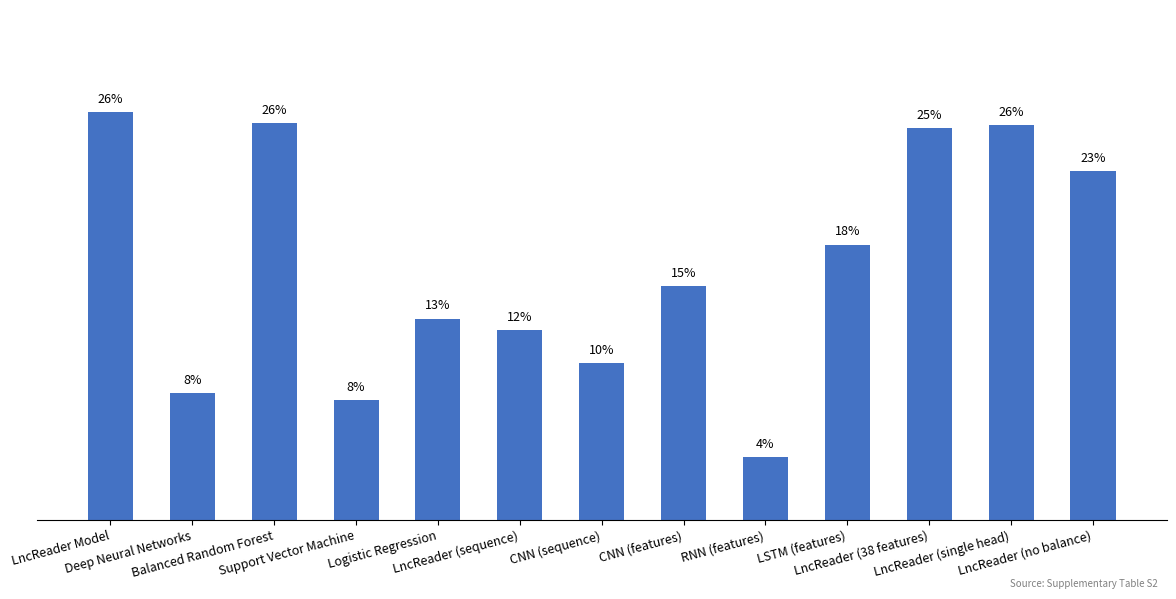

Reading right to left, transcribe all the data shown in this chart.

0.2	0.3	0.3	0.2	0.0	0.2	0.1	0.1	0.1	0.1	0.3	0.1	0.3